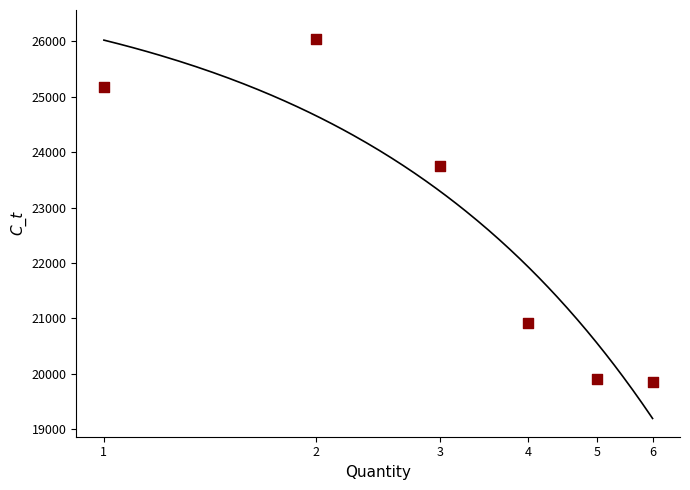

Which has a higher value, 2 or 3?

2